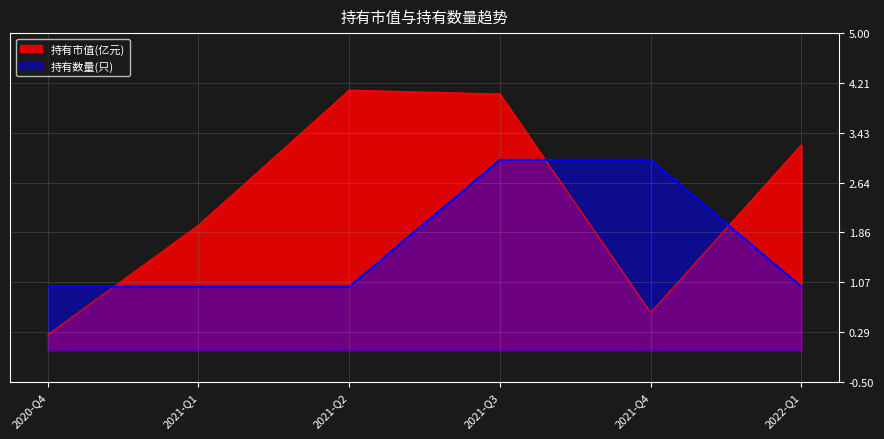

Count the number of categories in the chart.

6